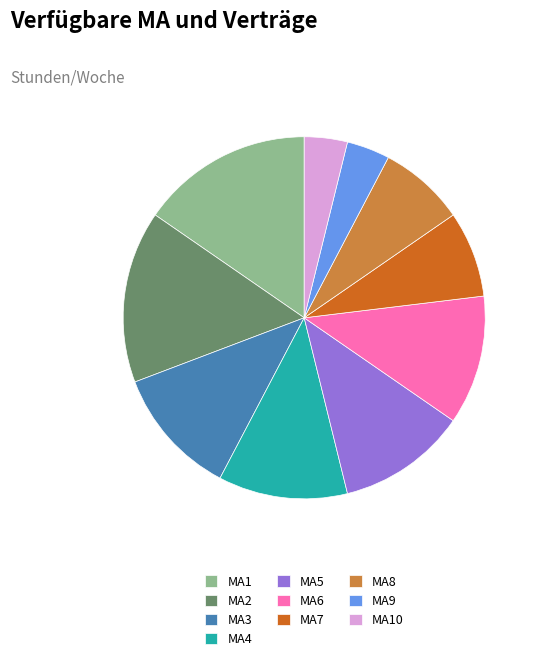

Is there any slice that represents more than half of the pie?

No